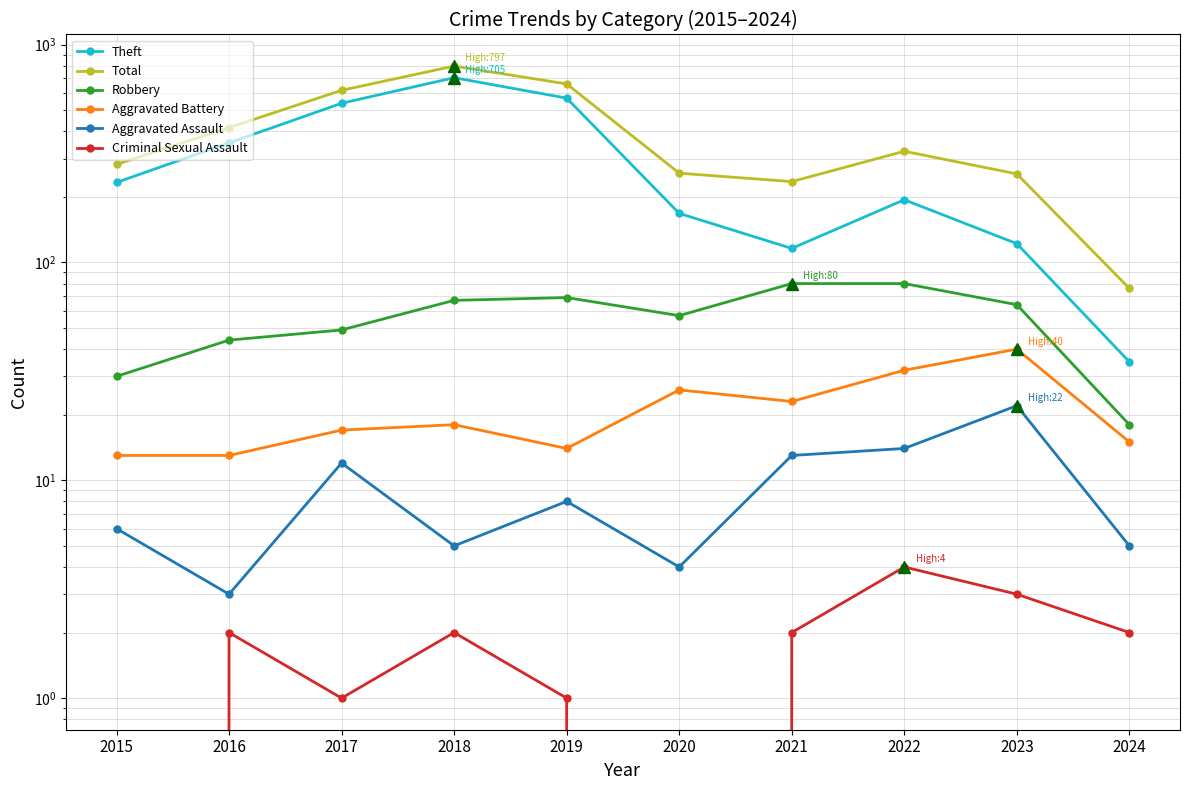

True or false: Theft has more than 0 interior local peaks.

True